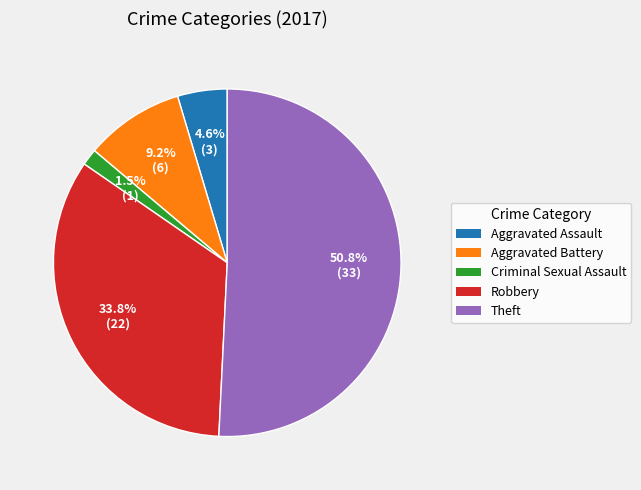

To the nearest percent, what portion does Aggravated Battery represent?

9%